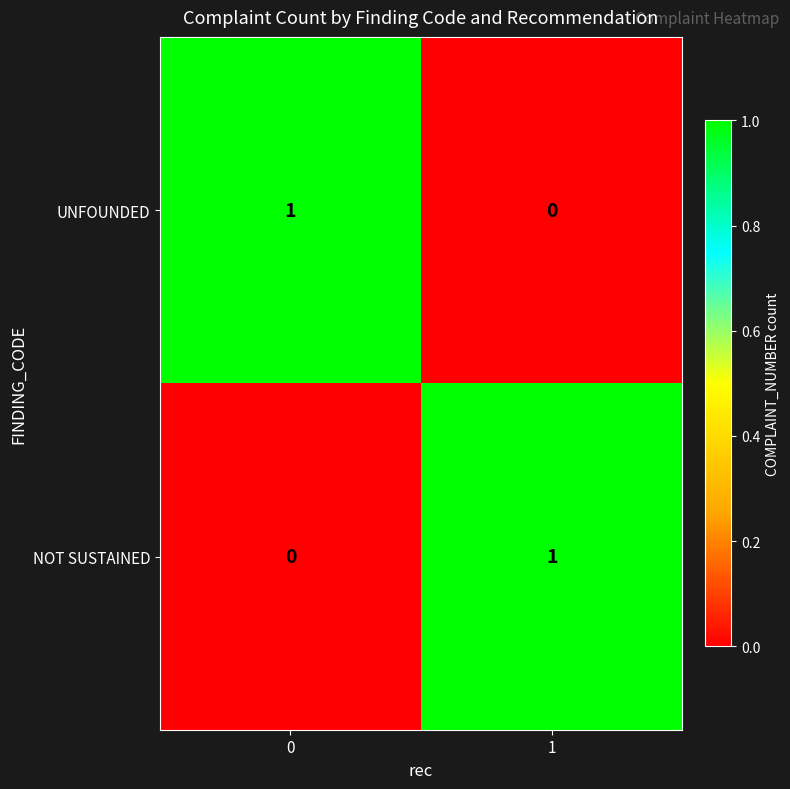

At how many categories does at least one series exceed 0?

2